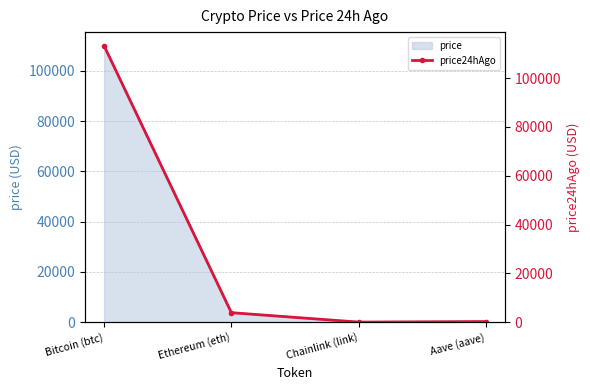

True or false: the data shows 5315.8 at Ethereum (eth).

False